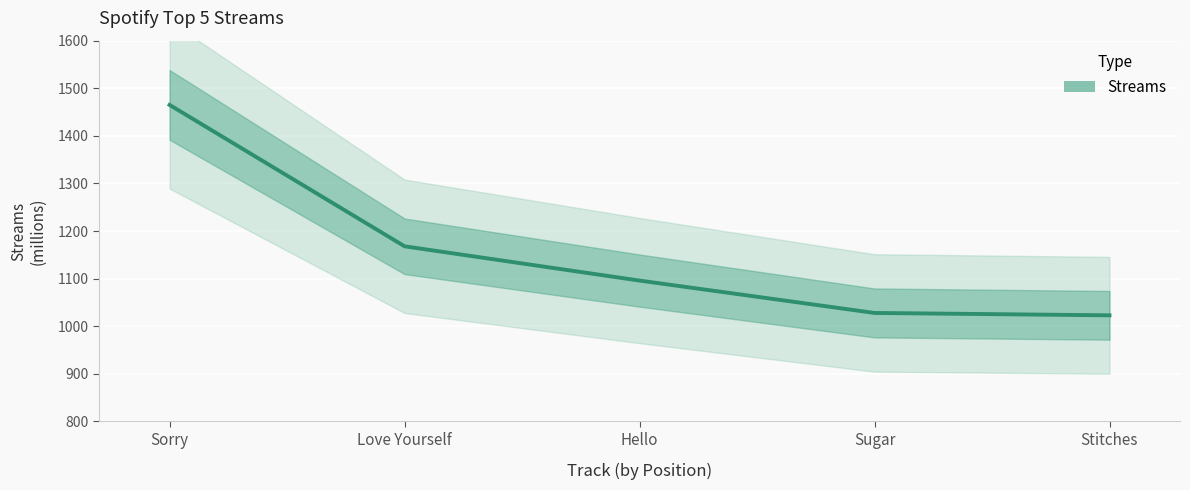

What is the label of the 5th point from the right?

Sorry